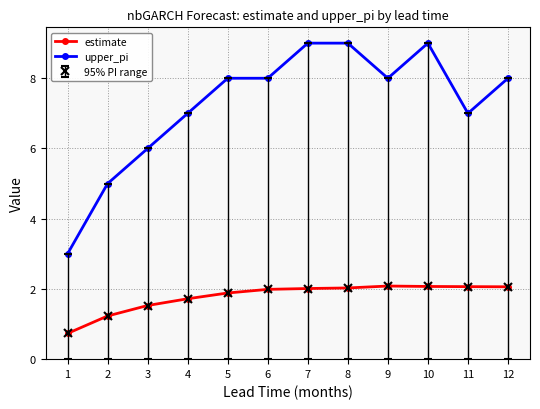

True or false: estimate and upper_pi cross at least once.

False